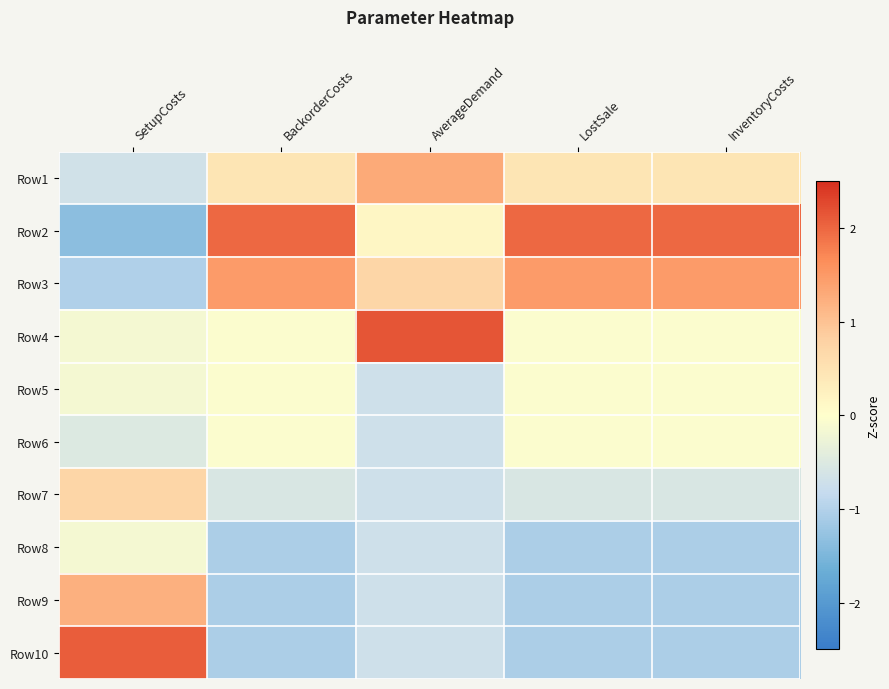

Reading right to left, what are all the values shown in this chart?

Row1: InventoryCosts=0.5	LostSale=0.5	AverageDemand=1.3	BackorderCosts=0.5	SetupCosts=-0.7
Row2: InventoryCosts=2.0	LostSale=2.0	AverageDemand=0.1	BackorderCosts=2.0	SetupCosts=-1.4
Row3: InventoryCosts=1.5	LostSale=1.5	AverageDemand=0.7	BackorderCosts=1.5	SetupCosts=-1.0
Row4: InventoryCosts=-0.1	LostSale=-0.1	AverageDemand=2.2	BackorderCosts=-0.1	SetupCosts=-0.2
Row5: InventoryCosts=-0.1	LostSale=-0.1	AverageDemand=-0.7	BackorderCosts=-0.1	SetupCosts=-0.2
Row6: InventoryCosts=-0.1	LostSale=-0.1	AverageDemand=-0.7	BackorderCosts=-0.1	SetupCosts=-0.5
Row7: InventoryCosts=-0.6	LostSale=-0.6	AverageDemand=-0.7	BackorderCosts=-0.6	SetupCosts=0.7
Row8: InventoryCosts=-1.1	LostSale=-1.1	AverageDemand=-0.7	BackorderCosts=-1.1	SetupCosts=-0.2
Row9: InventoryCosts=-1.1	LostSale=-1.1	AverageDemand=-0.7	BackorderCosts=-1.1	SetupCosts=1.2
Row10: InventoryCosts=-1.1	LostSale=-1.1	AverageDemand=-0.7	BackorderCosts=-1.1	SetupCosts=2.1